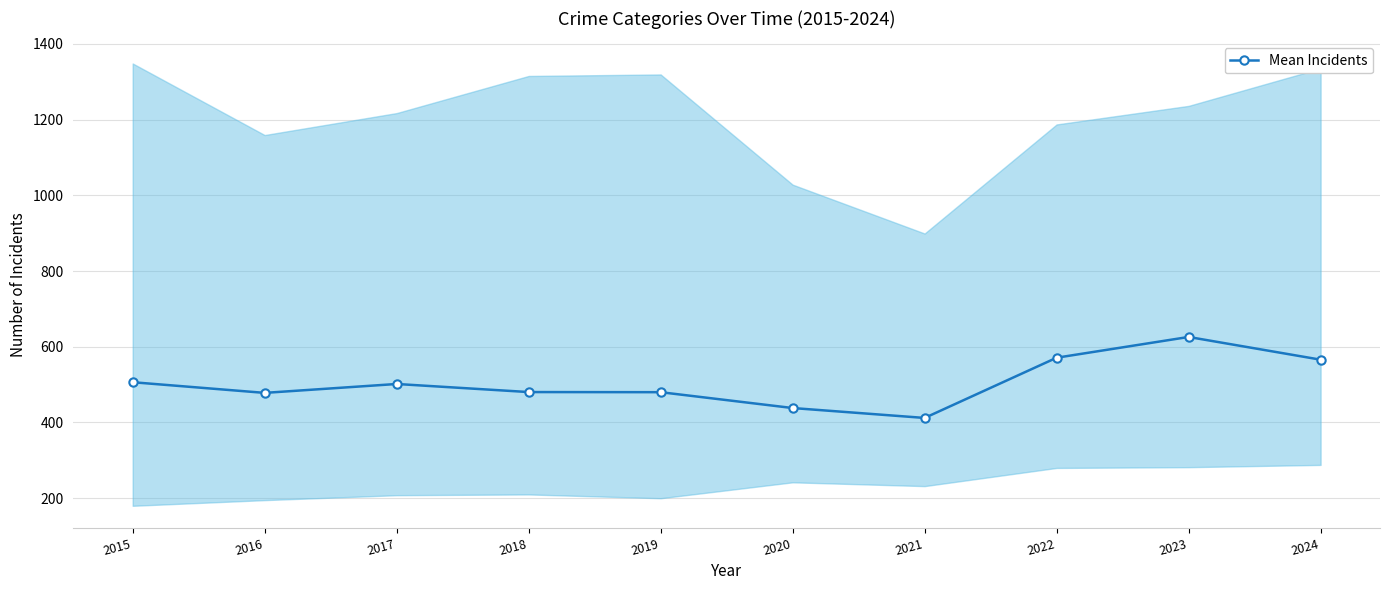

True or false: there are more than 1 points higher than both neighbors.

True